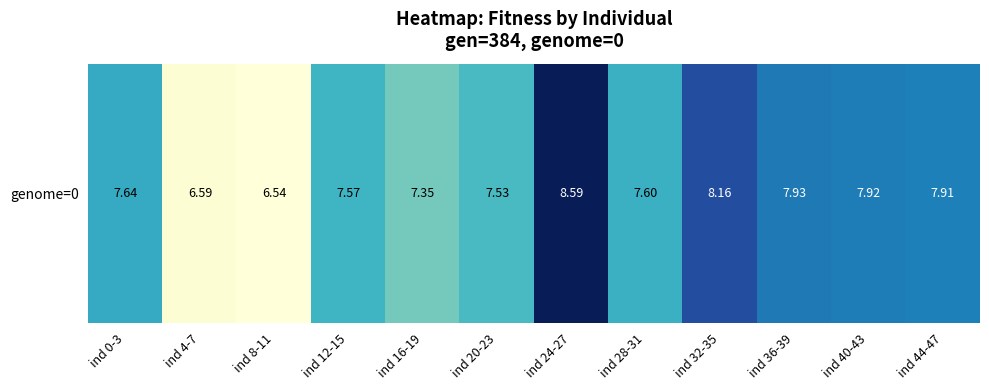

Which label corresponds to the smallest value in the chart?

ind 8-11